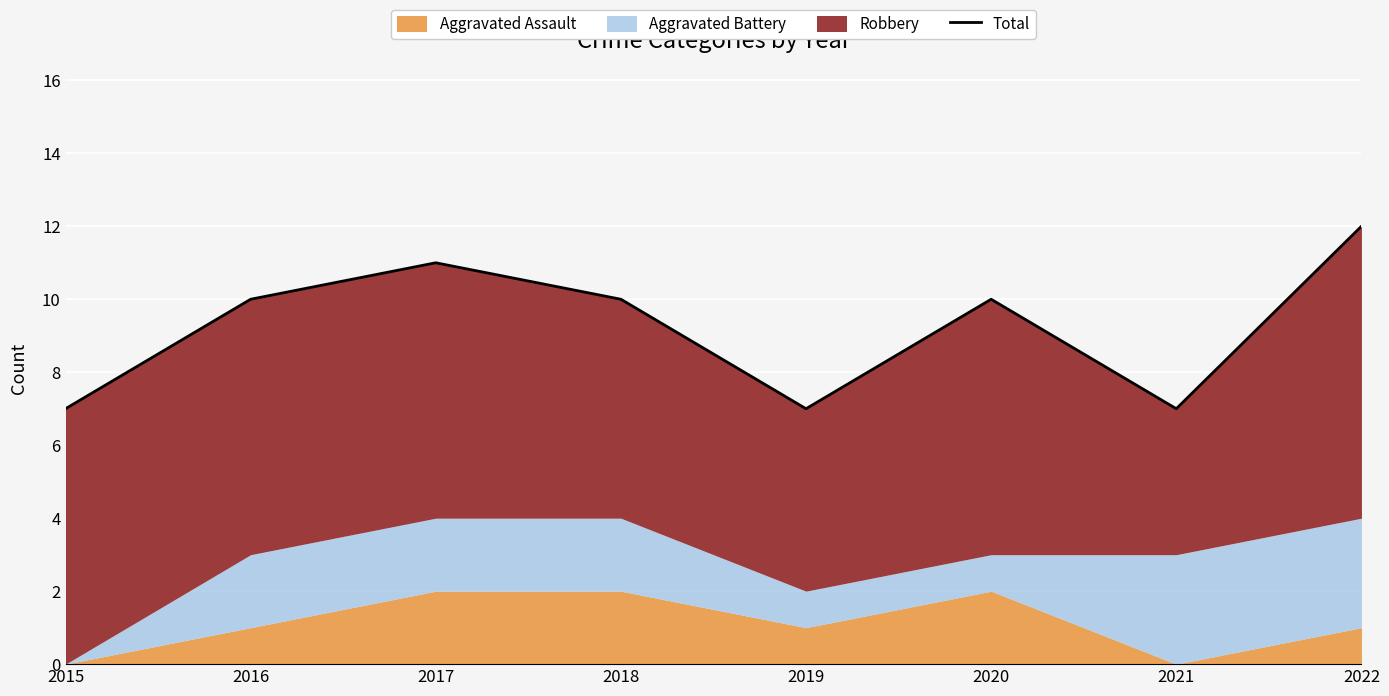

At which category does the data reach its first local peak?

2017